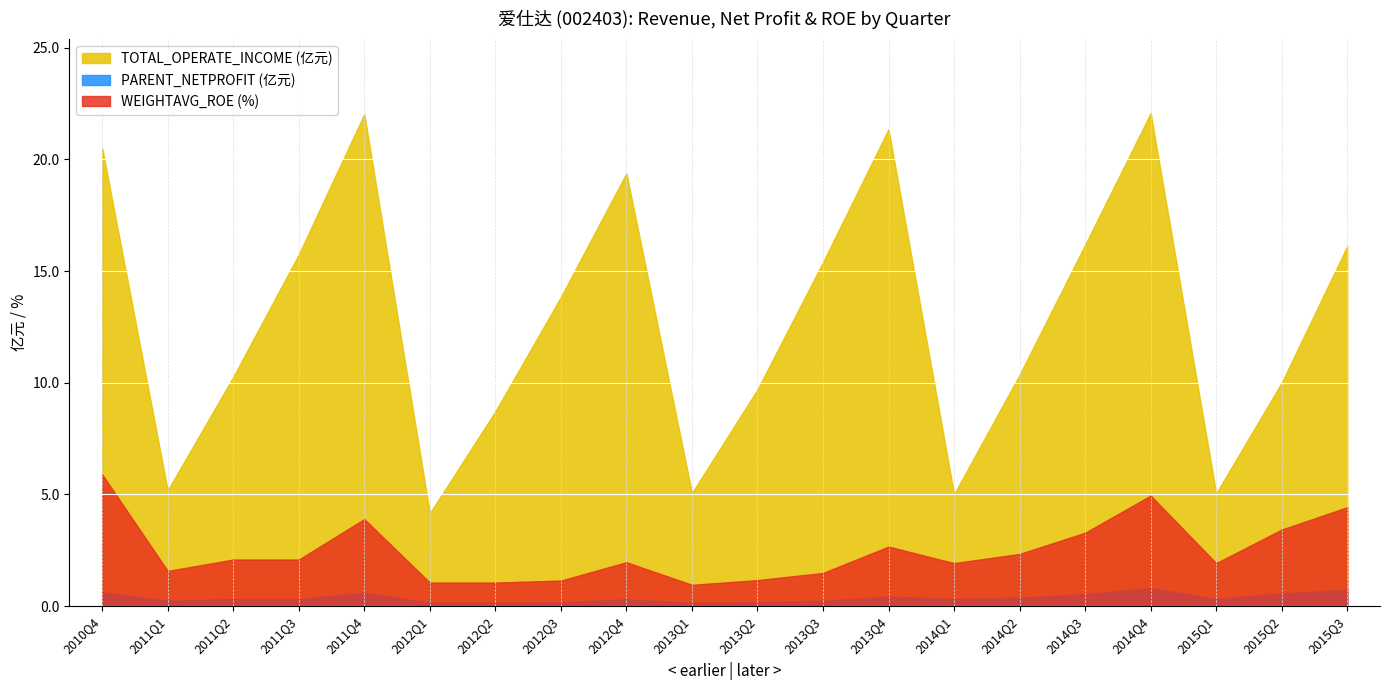

What is the value of the WEIGHTAVG_ROE point at the 6th from the left?

1.1